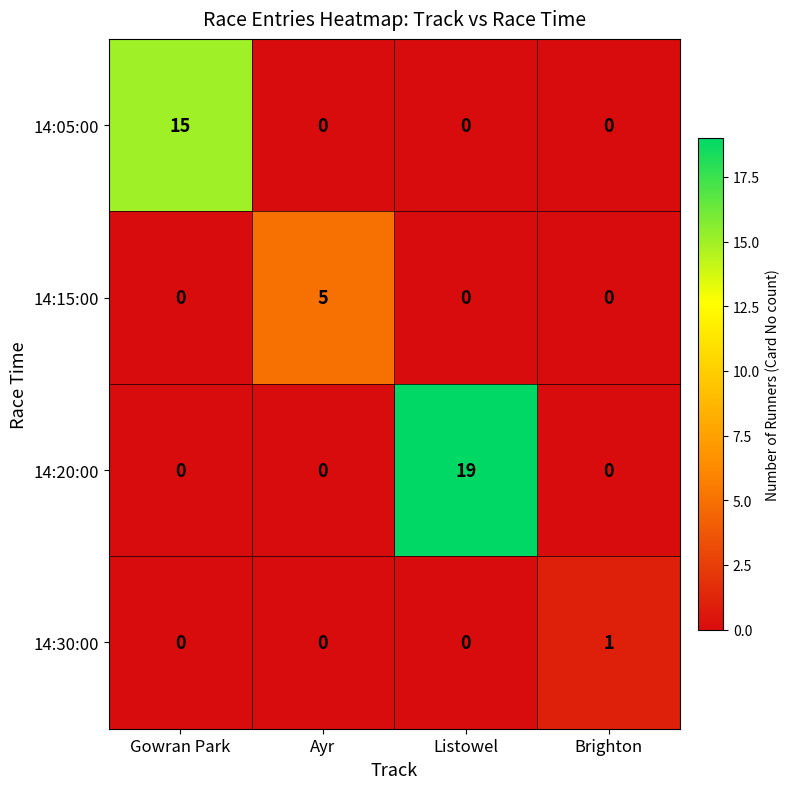

Count the number of categories in the chart.

4